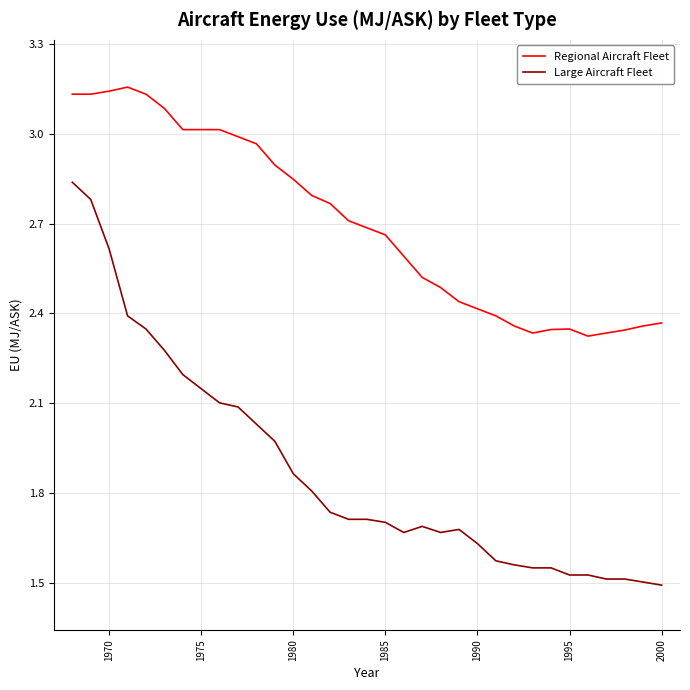

Which series has the largest total across all categories?

Regional Aircraft Fleet